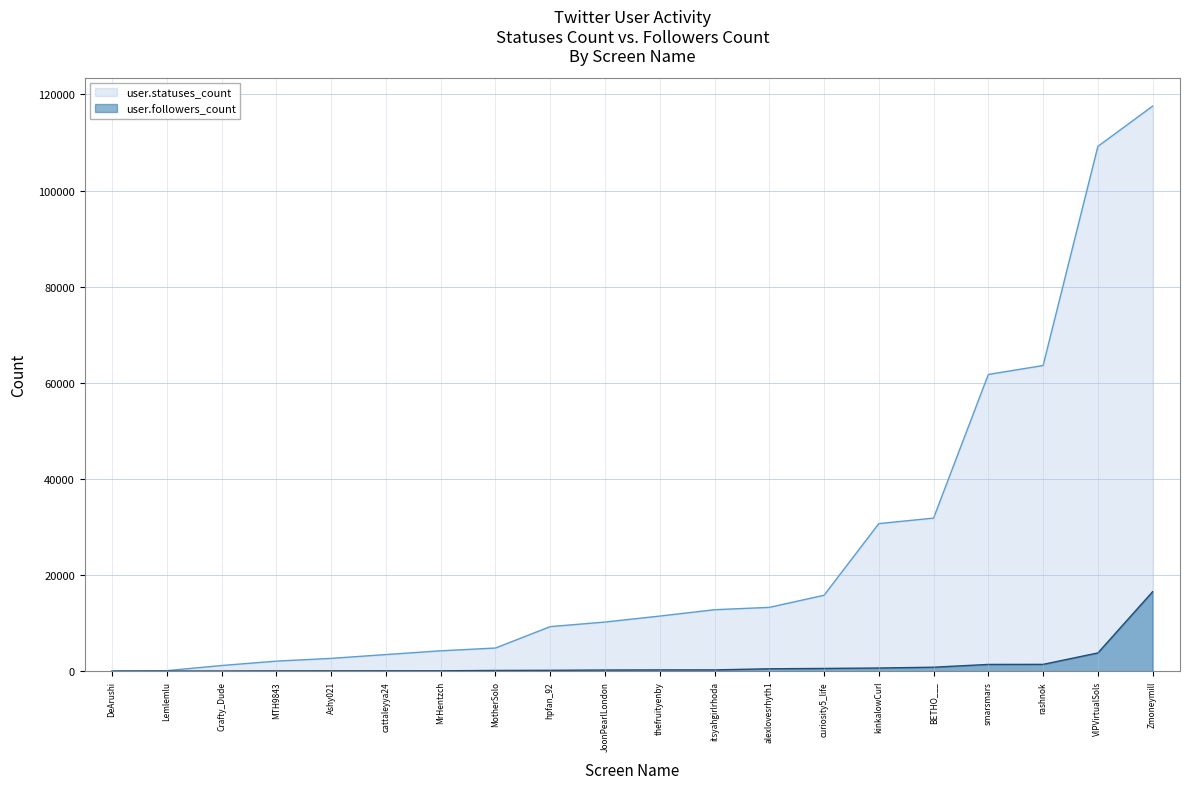

List the series in order of their peak value, lowest first.

user.followers_count, user.statuses_count